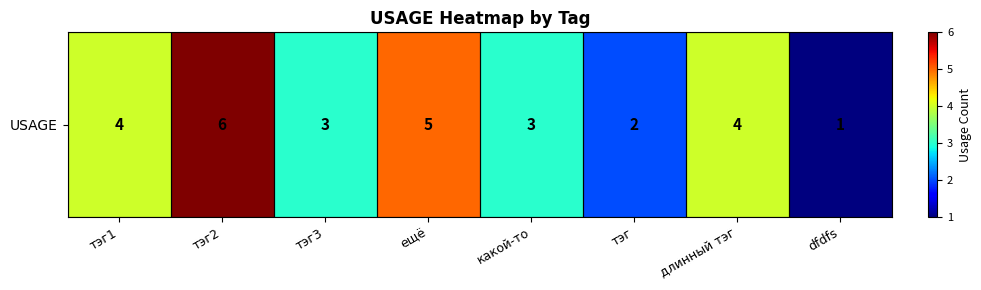

Where is the data nearest to the value 3?

тэг3